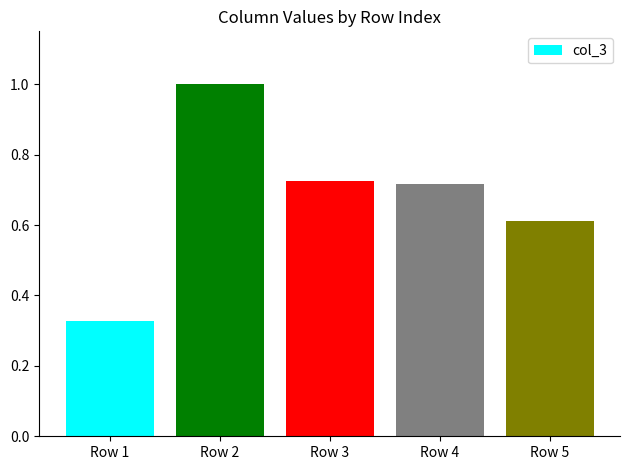

The chart shows a value of 0.4 at Row 3. True or false?

False